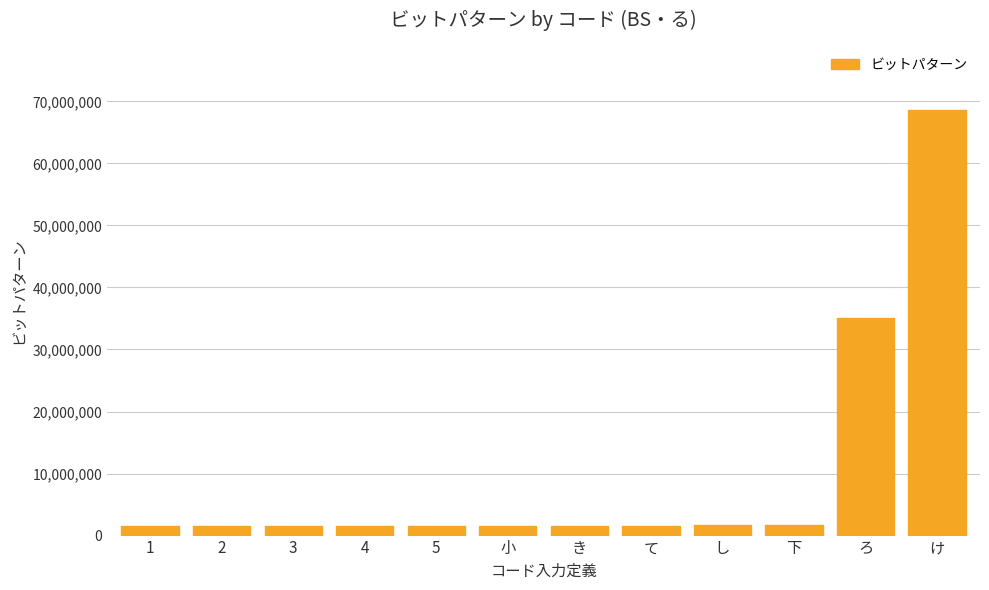

What is the change in value from 3 to 小?

+8188